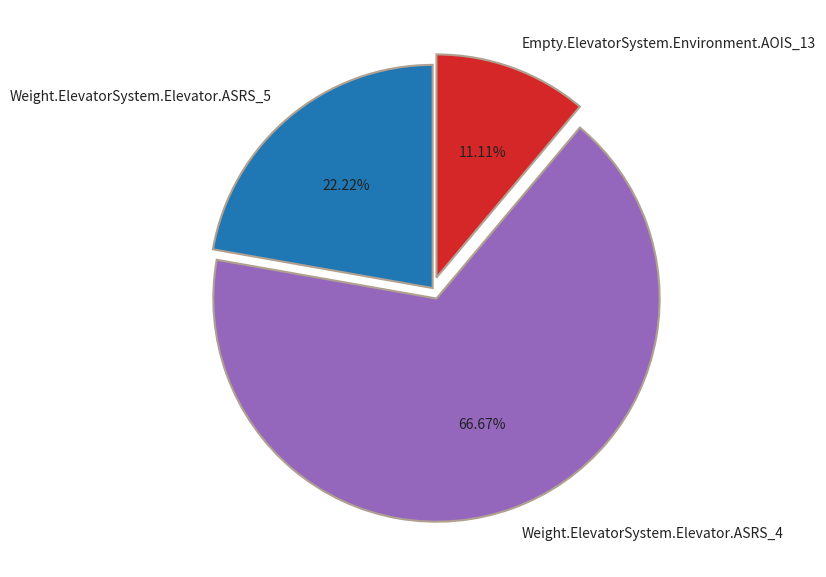

What is the ratio of the value at Empty.ElevatorSystem.Environment.AOIS_13 to the value at Weight.ElevatorSystem.Elevator.ASRS_4?

0.2